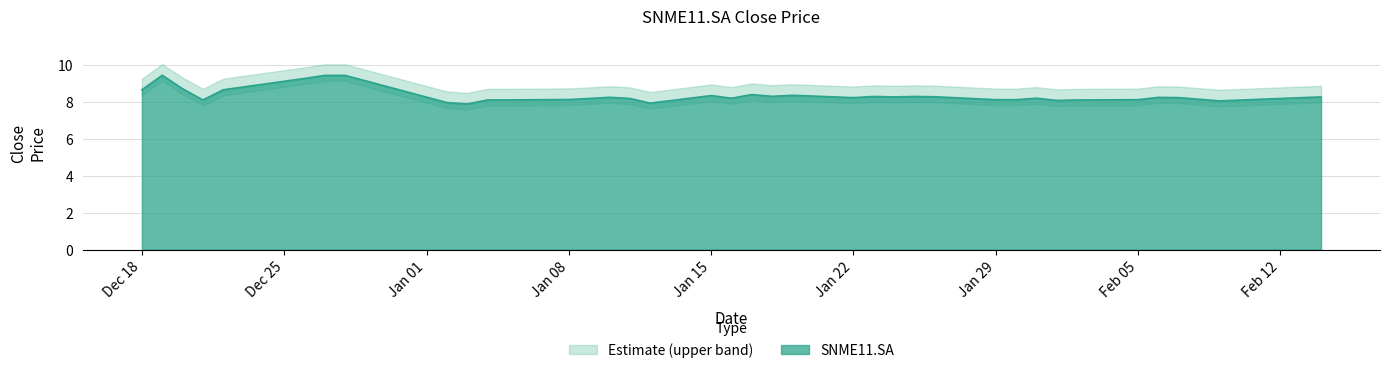

What is the ratio of the value at 2024-01-02 to the value at 2024-02-02?

1.0